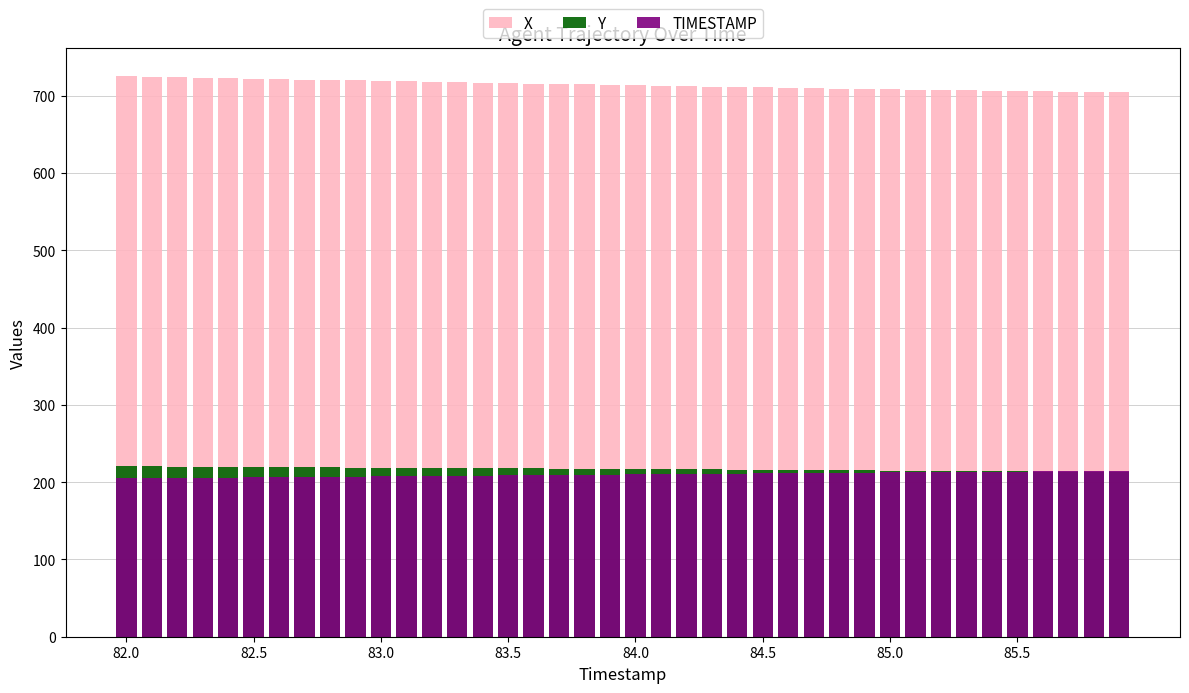

What is the approximate value of TIMESTAMP at 33?

213.2